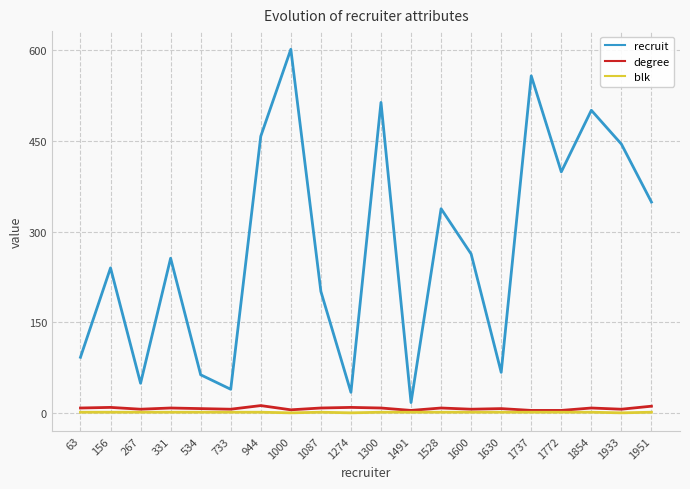

True or false: recruit and degree cross at least once.

False